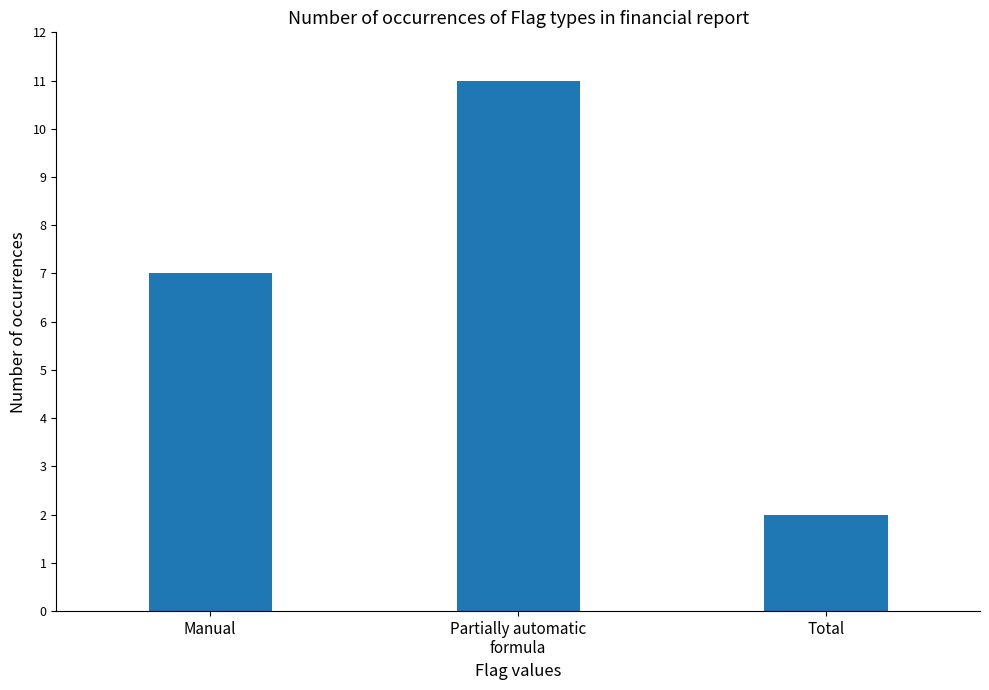

What is the label of the 2nd bar from the left?

Partially automatic
formula